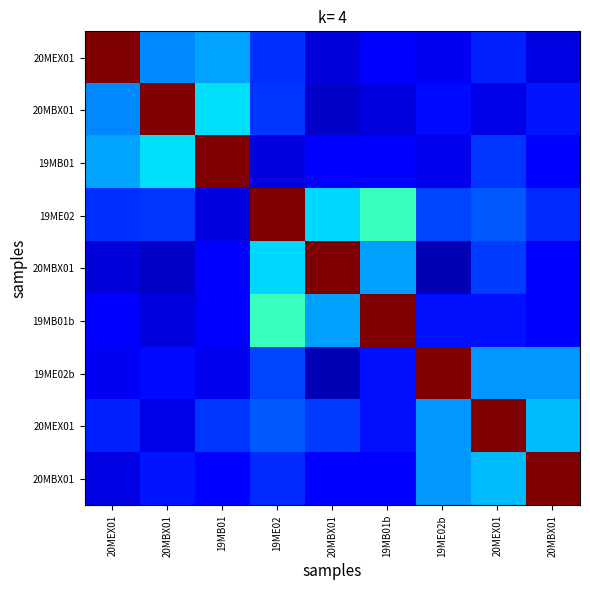

What is the total value across all series at 19MB01?

2.4